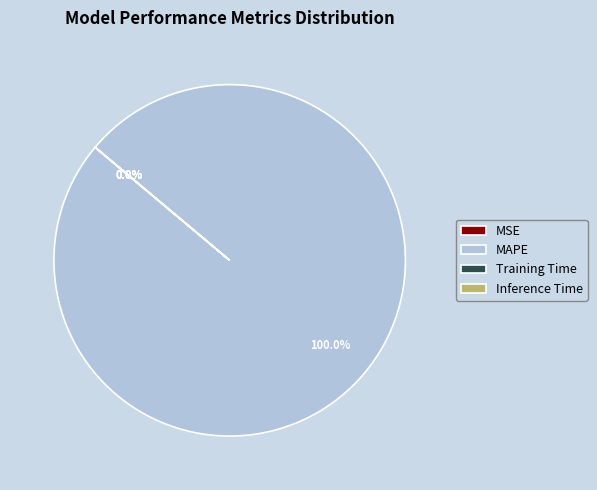

Is there a majority slice in this chart?

Yes